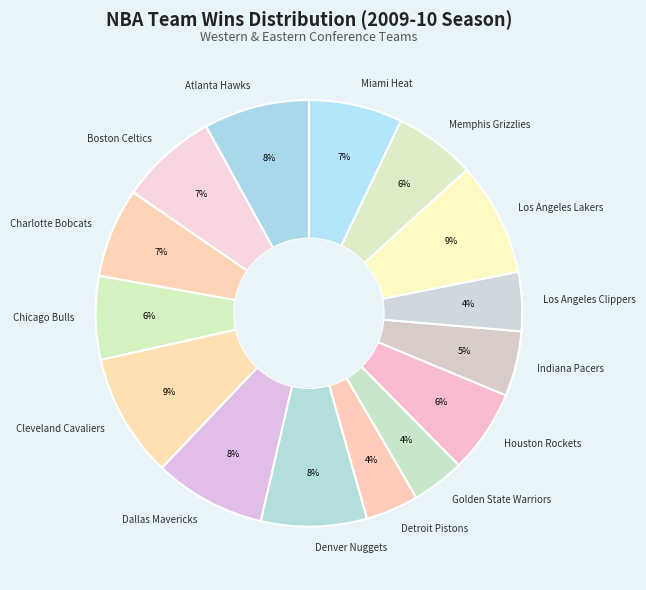

The Memphis Grizzlies slice represents 6% of the pie. True or false?

True